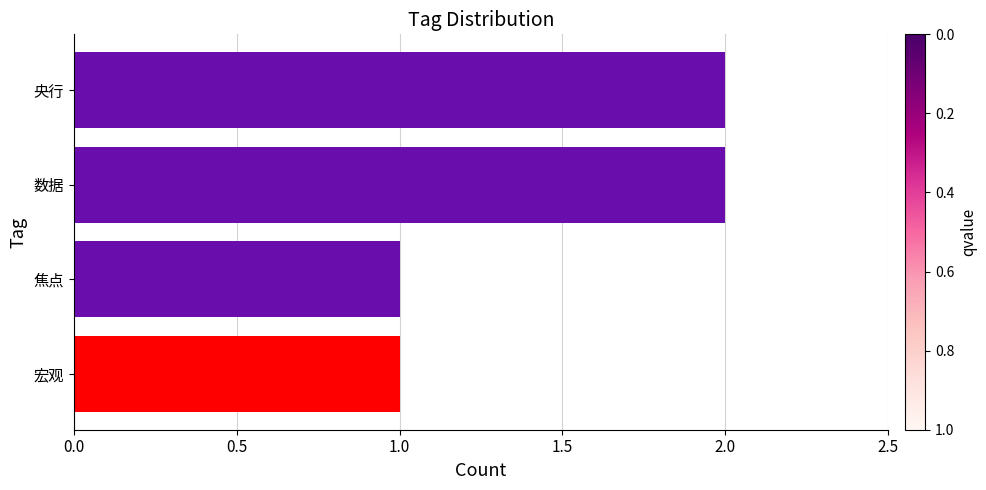

Between 宏观 and 央行, which is larger?

央行